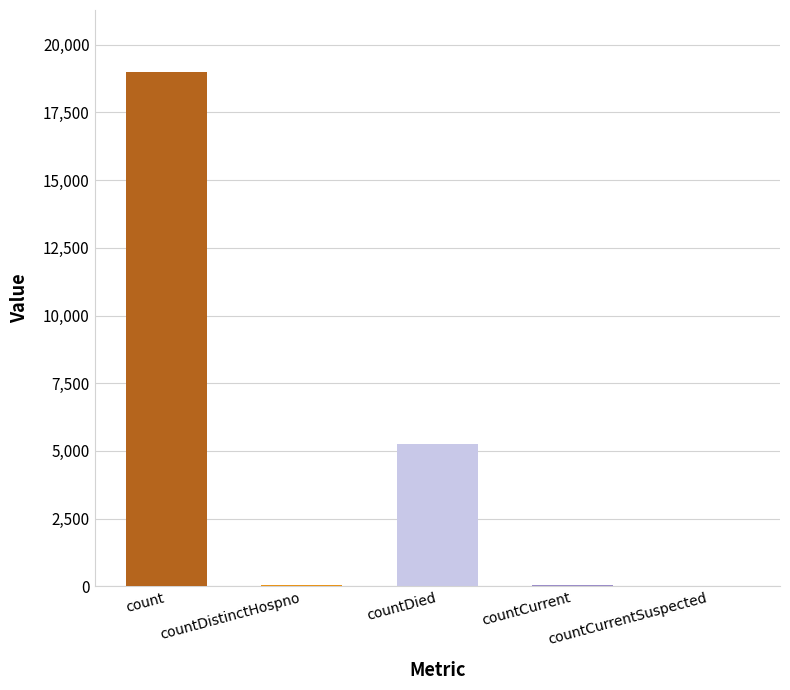

Which label corresponds to the largest value in the chart?

count